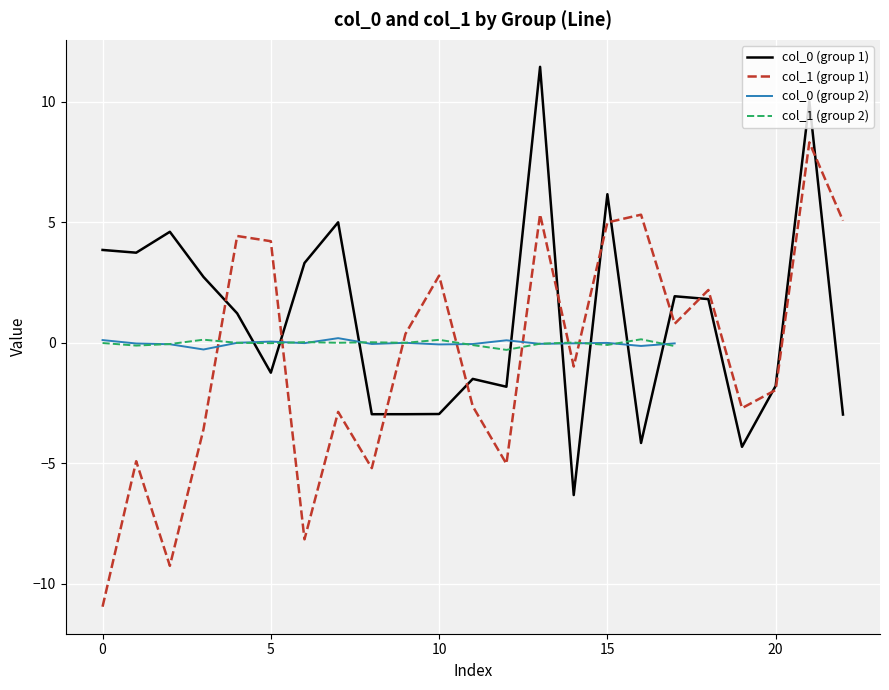

What is the greatest value displayed?

11.5